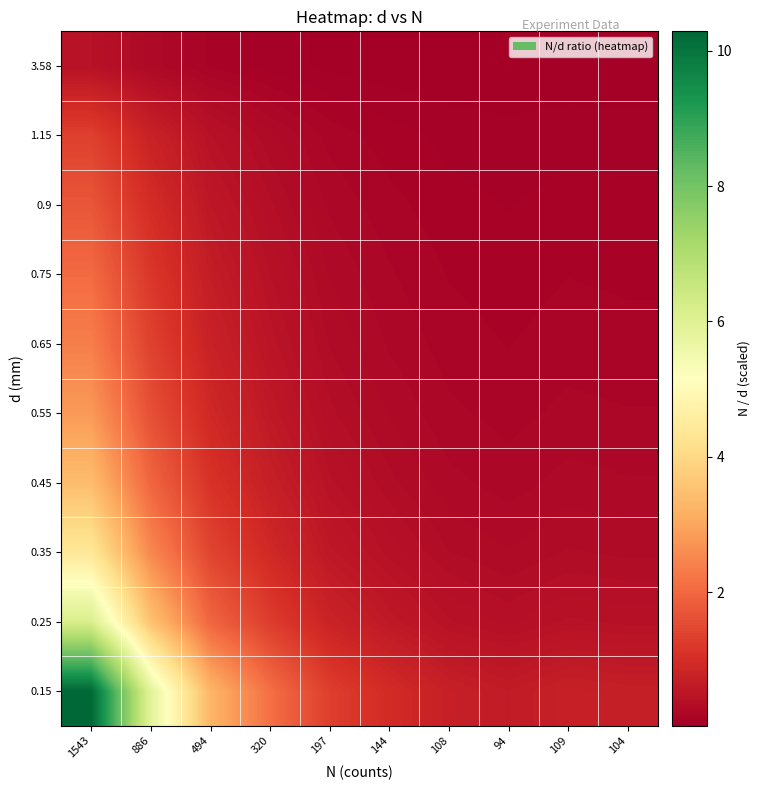

Reading left to right, transcribe all the data shown in this chart.

0.15: 1543=10.3	886=5.9	494=3.3	320=2.1	197=1.3	144=1.0	108=0.7	94=0.6	109=0.7	104=0.7
0.25: 1543=6.2	886=3.5	494=2.0	320=1.3	197=0.8	144=0.6	108=0.4	94=0.4	109=0.4	104=0.4
0.35: 1543=4.4	886=2.5	494=1.4	320=0.9	197=0.6	144=0.4	108=0.3	94=0.3	109=0.3	104=0.3
0.45: 1543=3.4	886=2.0	494=1.1	320=0.7	197=0.4	144=0.3	108=0.2	94=0.2	109=0.2	104=0.2
0.55: 1543=2.8	886=1.6	494=0.9	320=0.6	197=0.4	144=0.3	108=0.2	94=0.2	109=0.2	104=0.2
0.65: 1543=2.4	886=1.4	494=0.8	320=0.5	197=0.3	144=0.2	108=0.2	94=0.1	109=0.2	104=0.2
0.75: 1543=2.1	886=1.2	494=0.7	320=0.4	197=0.3	144=0.2	108=0.1	94=0.1	109=0.1	104=0.1
0.9: 1543=1.7	886=1.0	494=0.5	320=0.4	197=0.2	144=0.2	108=0.1	94=0.1	109=0.1	104=0.1
1.15: 1543=1.3	886=0.8	494=0.4	320=0.3	197=0.2	144=0.1	108=0.1	94=0.1	109=0.1	104=0.1
3.58: 1543=0.4	886=0.2	494=0.1	320=0.1	197=0.1	144=0.0	108=0.0	94=0.0	109=0.0	104=0.0